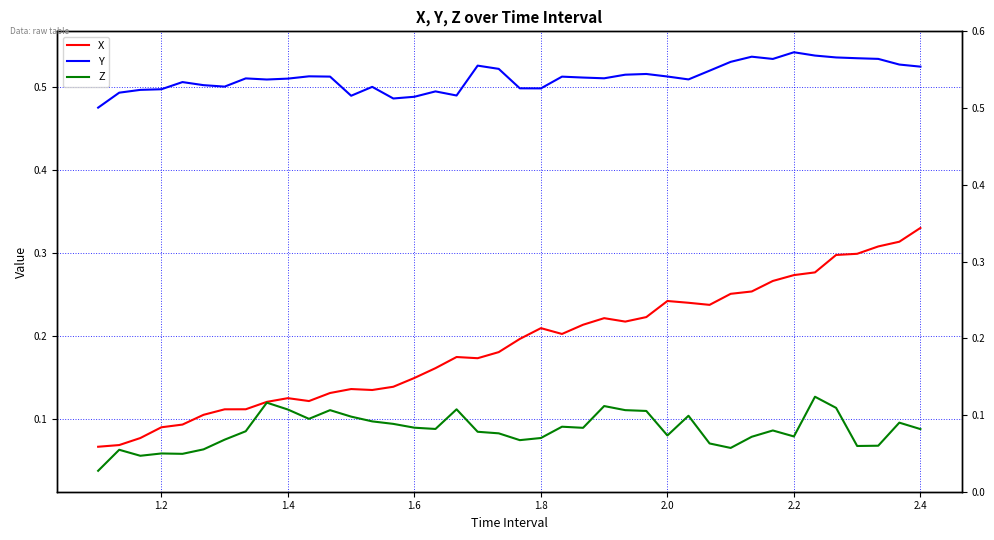

True or false: X and Z cross at least once.

False